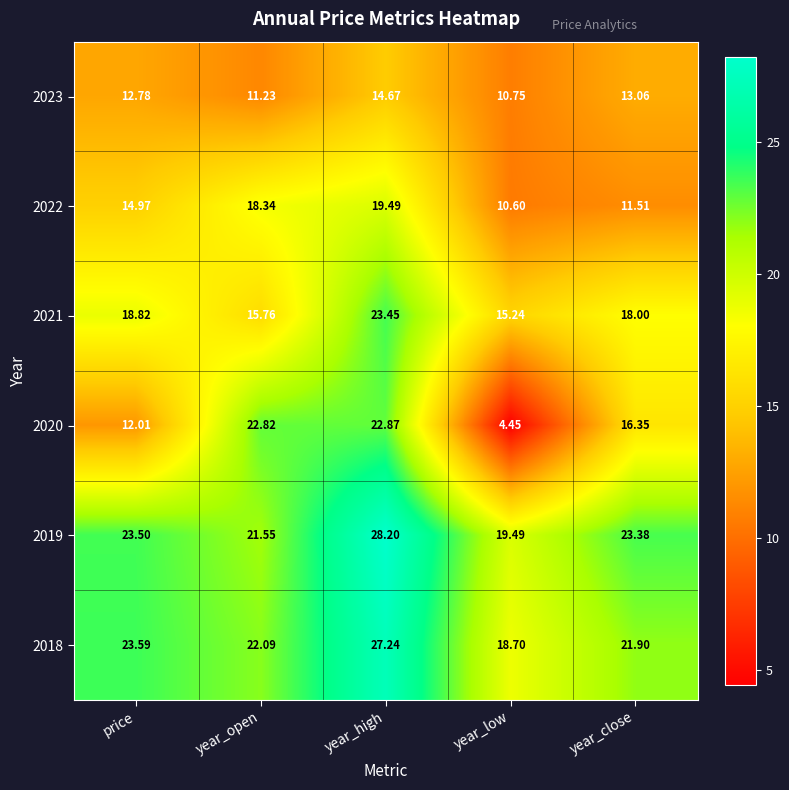

List the labels in order of 2022 value, smallest first.

year_low, year_close, price, year_open, year_high